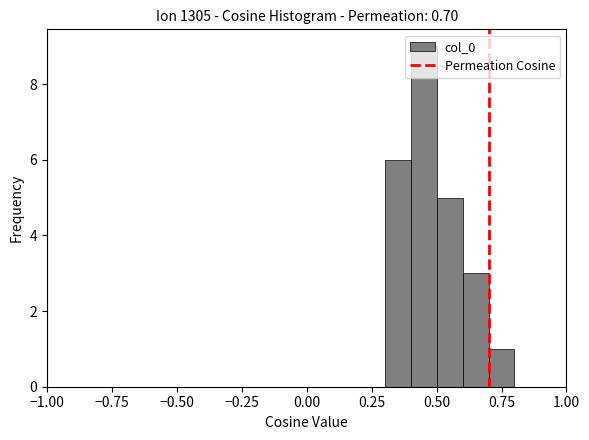

Around what value on the x-axis is the tallest bar? Give the approximate position of its centre, as read against the axis.

0.45